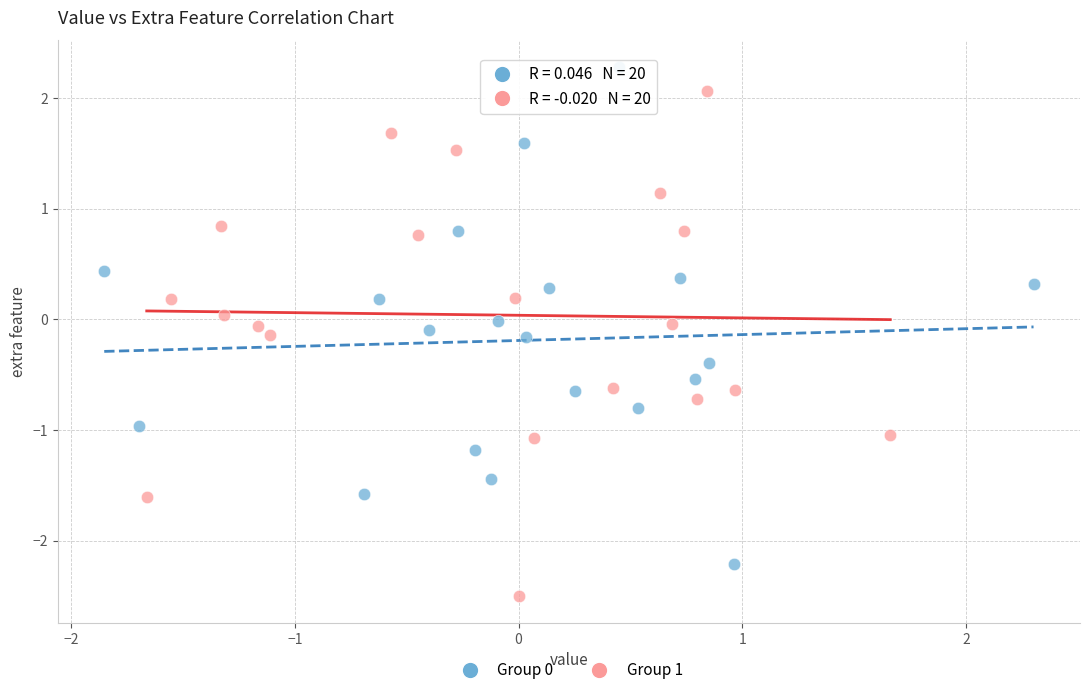

Which series contains the lowest Y value?

Group 1